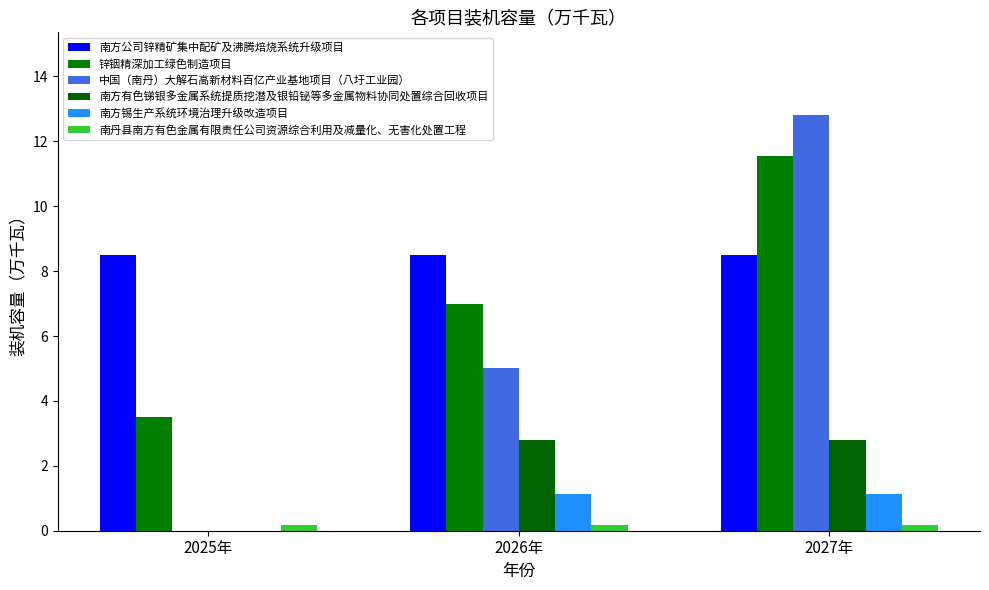

What is the spread (max minus min) of values at 2027年?

12.6